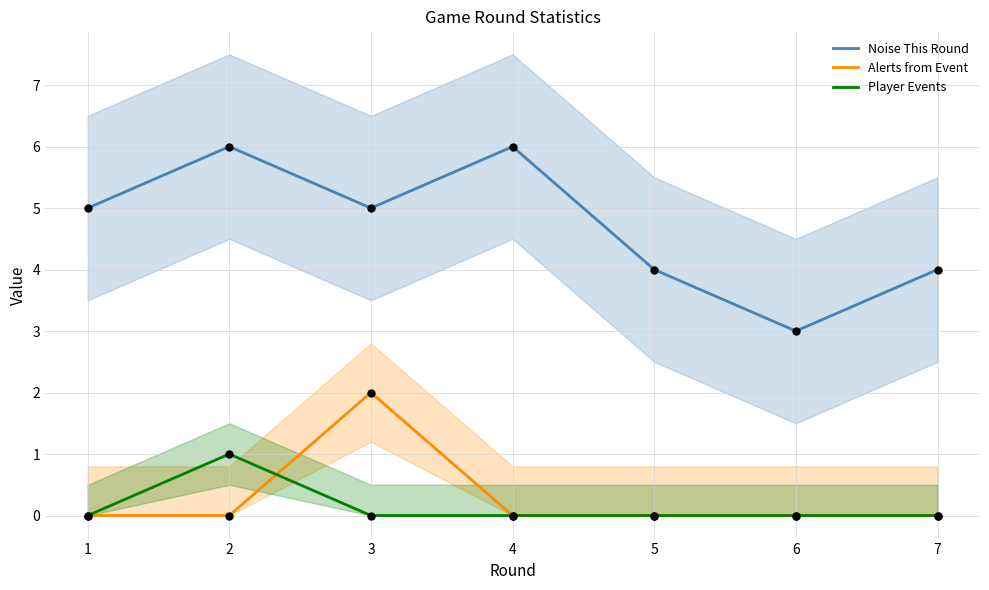

Which series has the widest spread of Y values?

Noise This Round